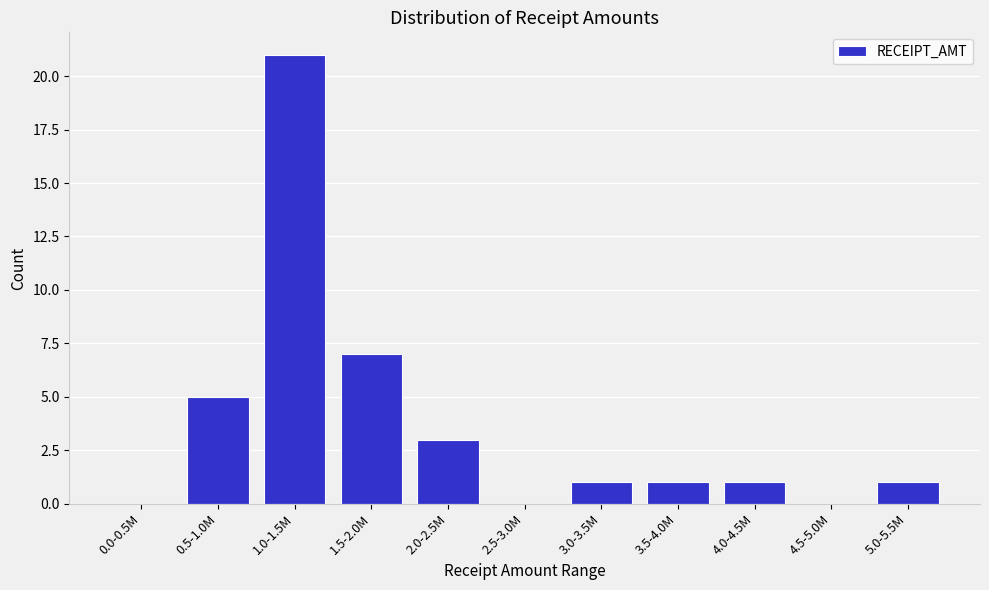

Reading left to right, list all the values displayed in this chart.

0.0-0.5M=0	0.5-1.0M=5	1.0-1.5M=21	1.5-2.0M=7	2.0-2.5M=3	2.5-3.0M=0	3.0-3.5M=1	3.5-4.0M=1	4.0-4.5M=1	4.5-5.0M=0	5.0-5.5M=1